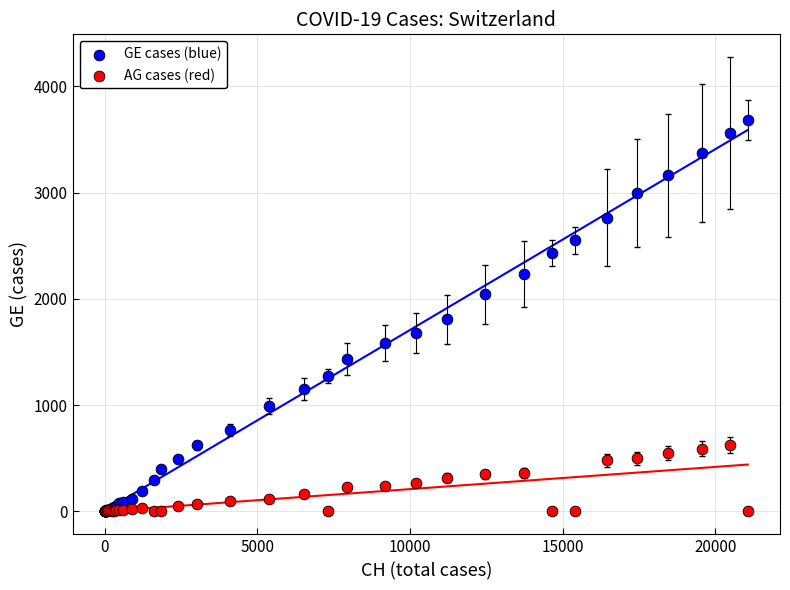

Which series has the largest Y range (max minus min)?

GE cases (blue)